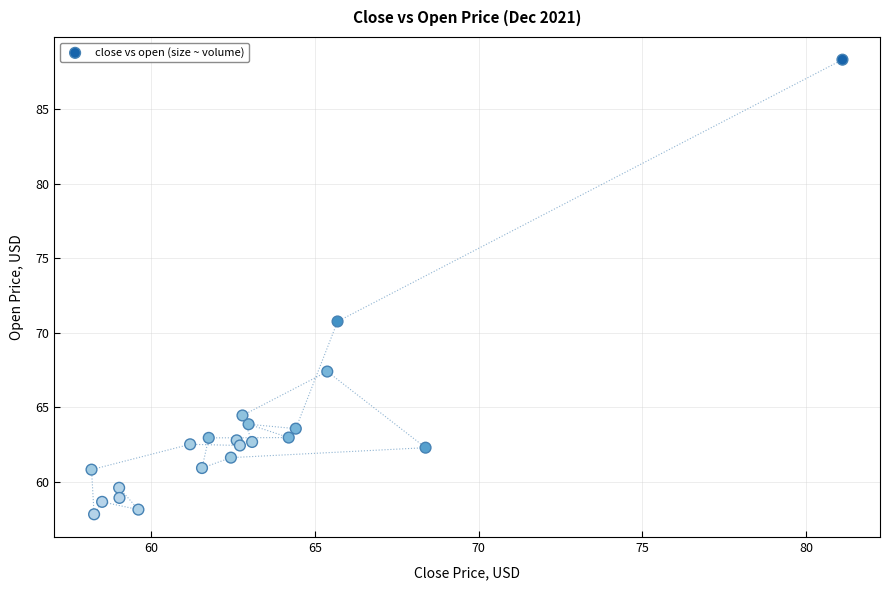

What is the range of Y values (max minus min)?

30.5